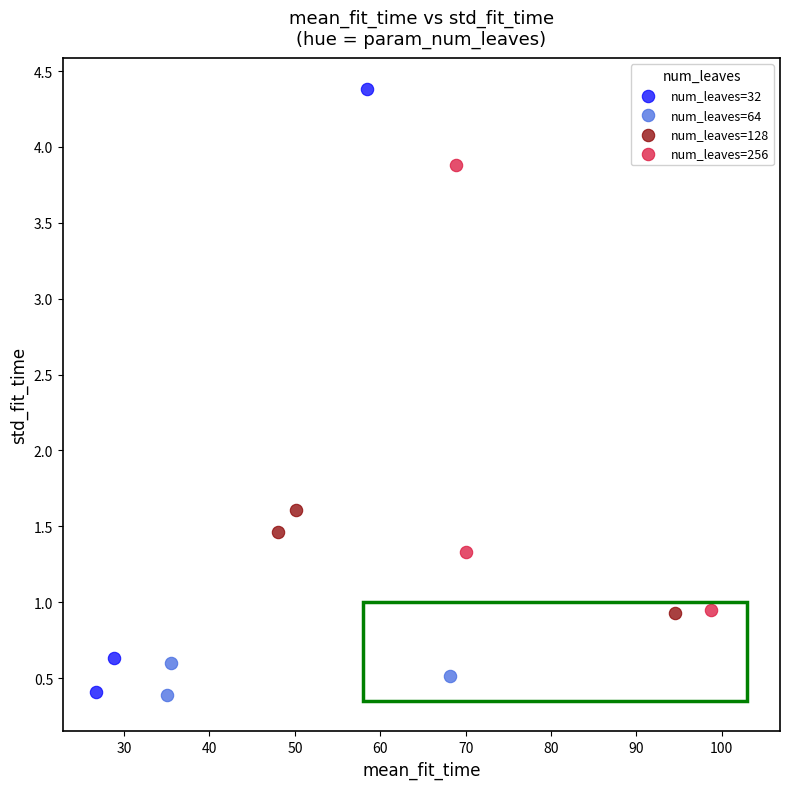

Which series has the largest Y range (max minus min)?

num_leaves=32